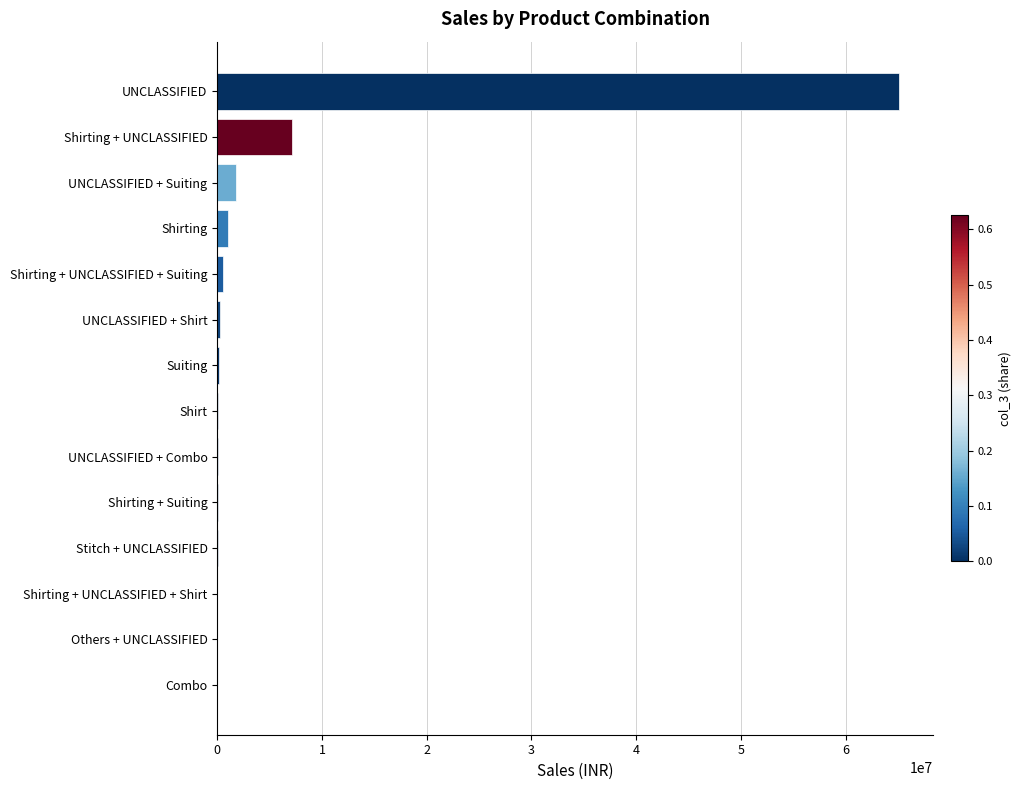

At which category does the chart reach its peak across all series?

UNCLASSIFIED